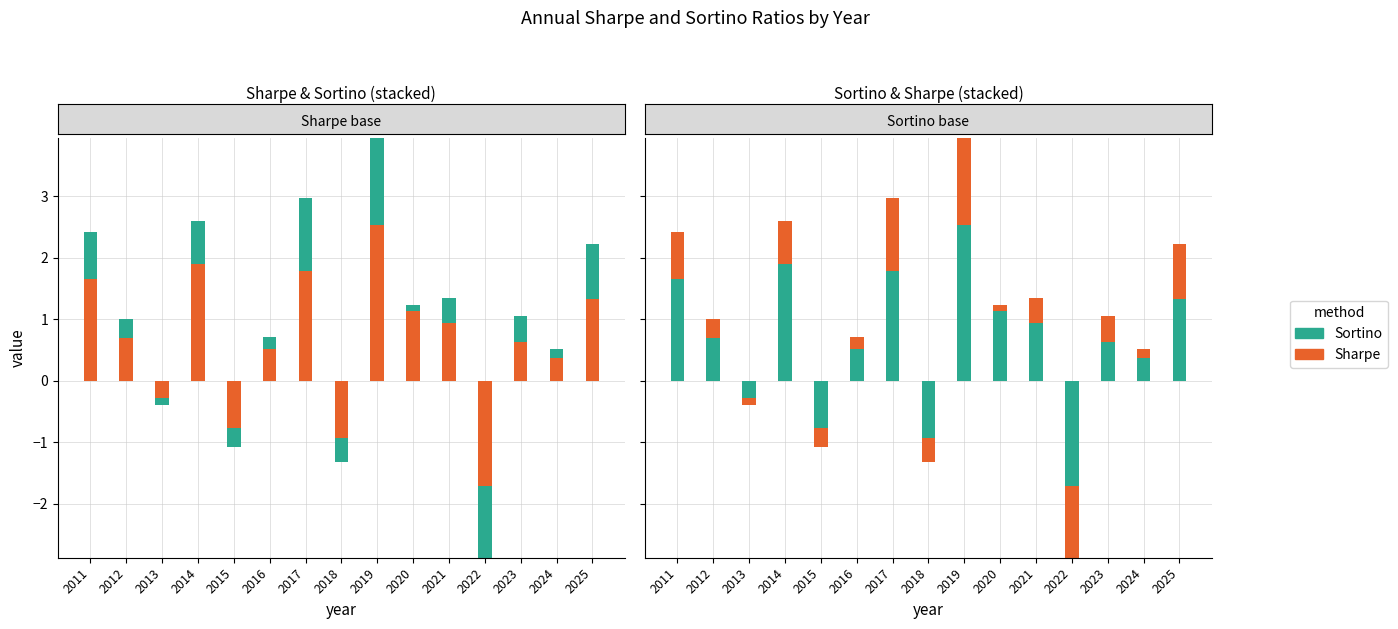

Between 2023 and 2019, which is larger?

2019